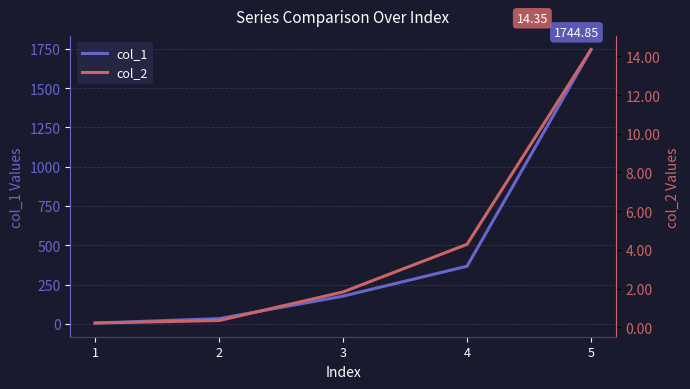

At how many categories does at least one series exceed 246?

2